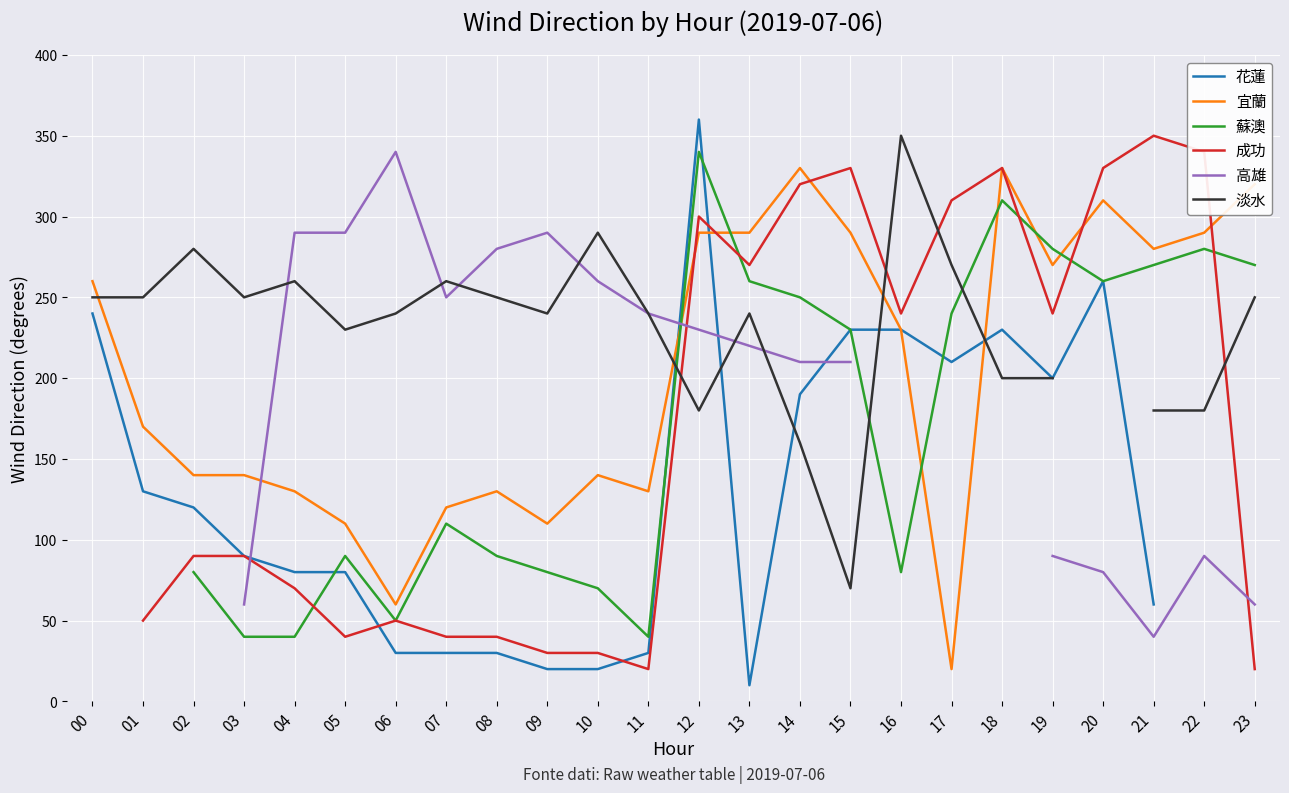

Rank the series at 07 from lowest to highest value.

花蓮, 成功, 蘇澳, 宜蘭, 高雄, 淡水